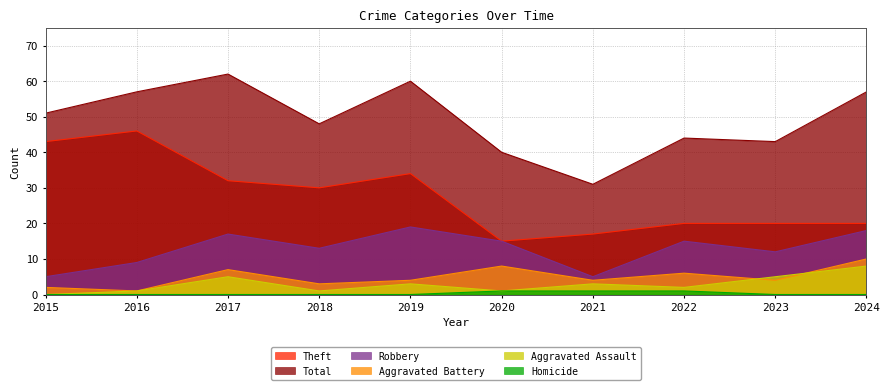

List the series in order of their peak value, highest first.

Total, Theft, Robbery, Aggravated Battery, Aggravated Assault, Homicide